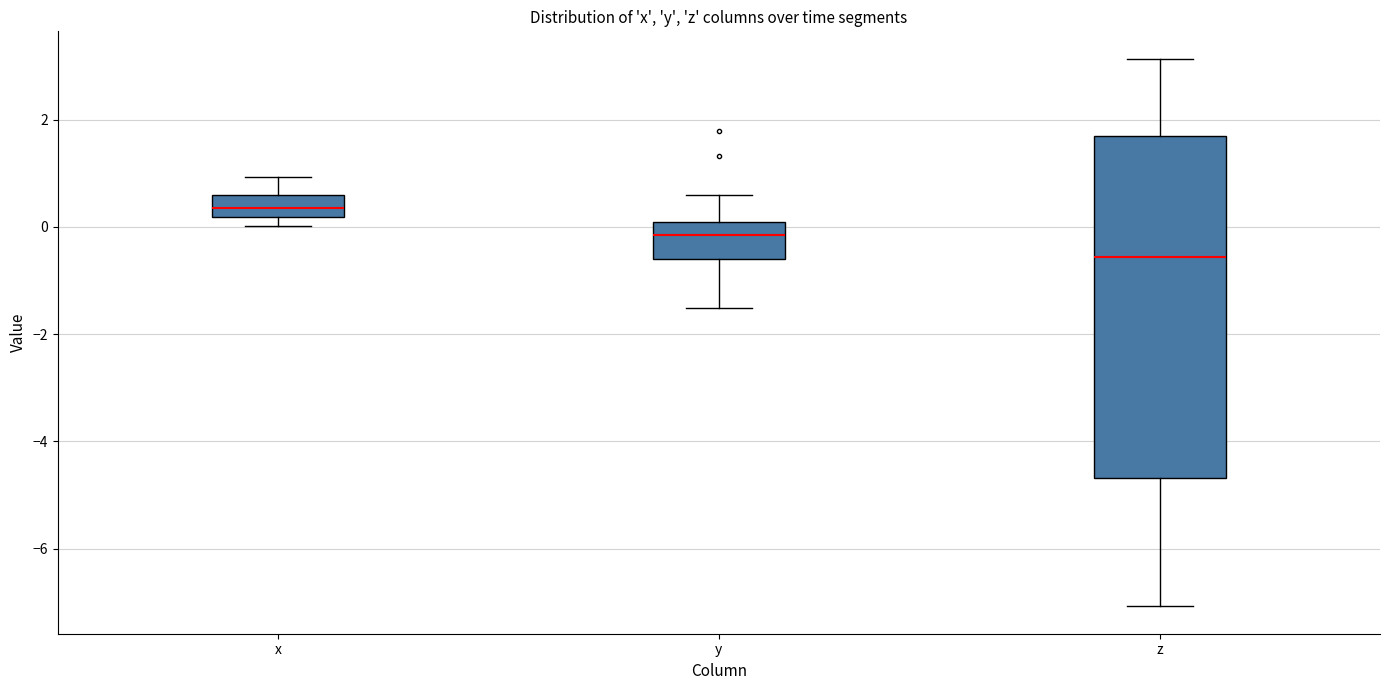

Reading left to right, transcribe this box plot: for each box, give where its median line is, the range the box spans, and where its two whiskers end, as read against the y-axis. The values are not printed on the chart, so give them approximately, as read against the axis.

x: median 0.4, box 0.2 to 0.6, whiskers 0.0 to 1.0
y: median -0.2, box -0.6 to 0.0, whiskers -1.6 to 0.6
z: median -0.6, box -4.6 to 1.6, whiskers -7.0 to 3.2